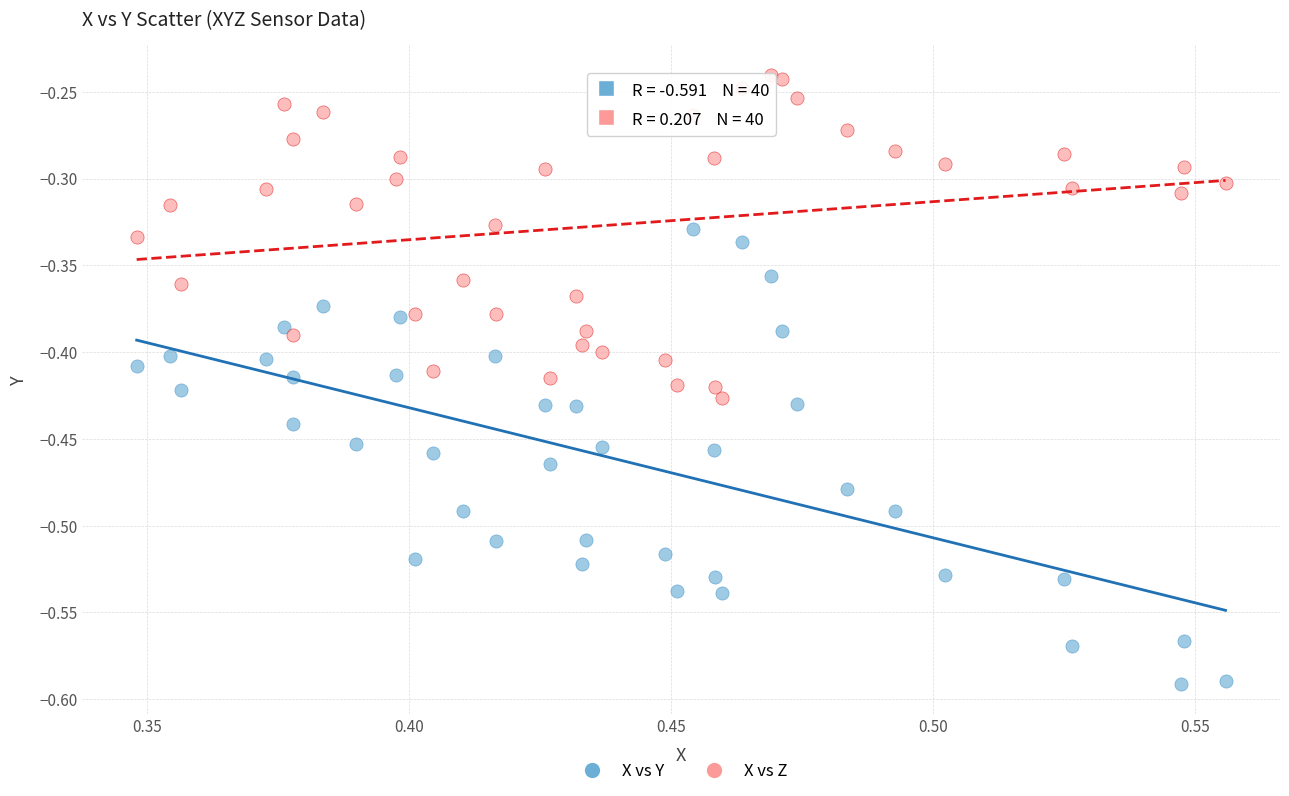

Which series contains the highest Y value?

X vs Z